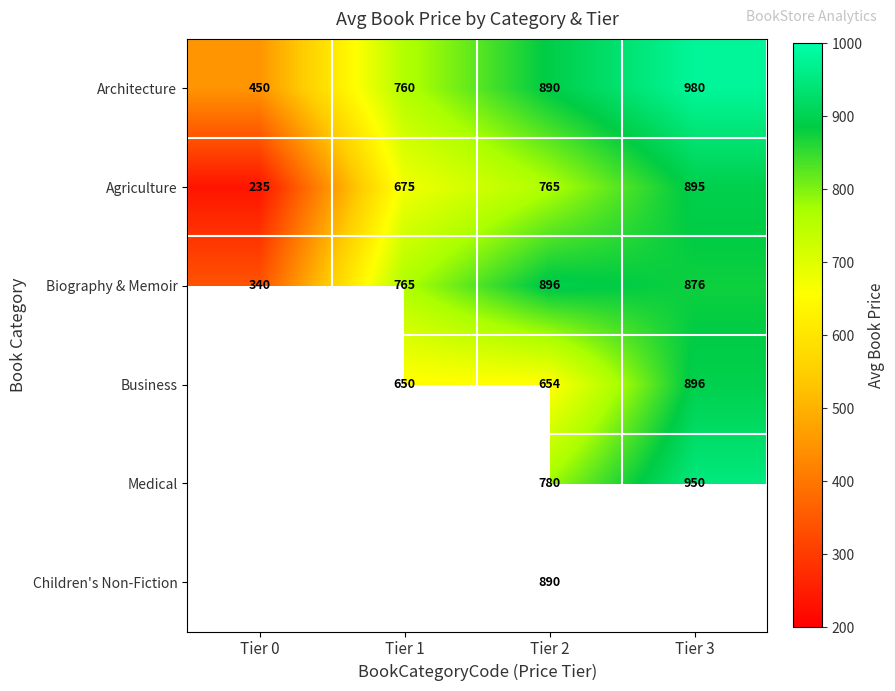

What is the sum of the Biography & Memoir values at Tier 2 and Tier 0?

1236